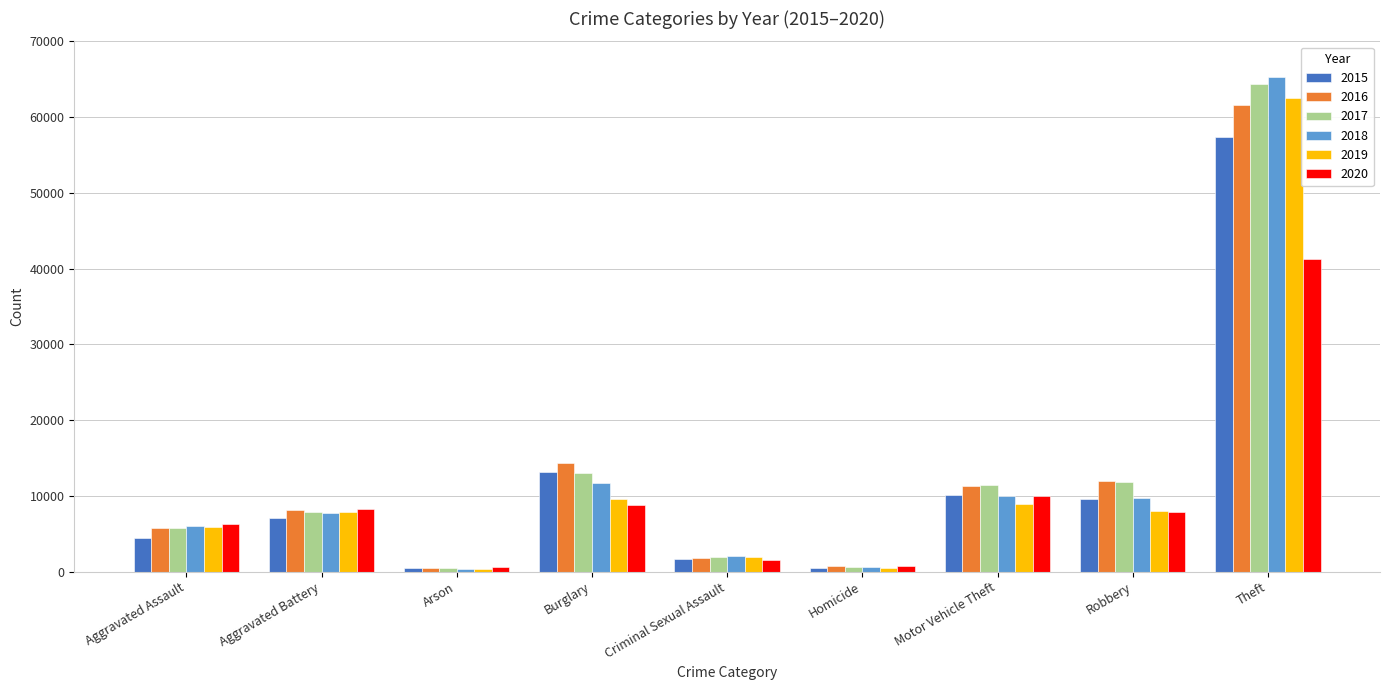

Is it true that 2018 equals 95140 at Theft?

False